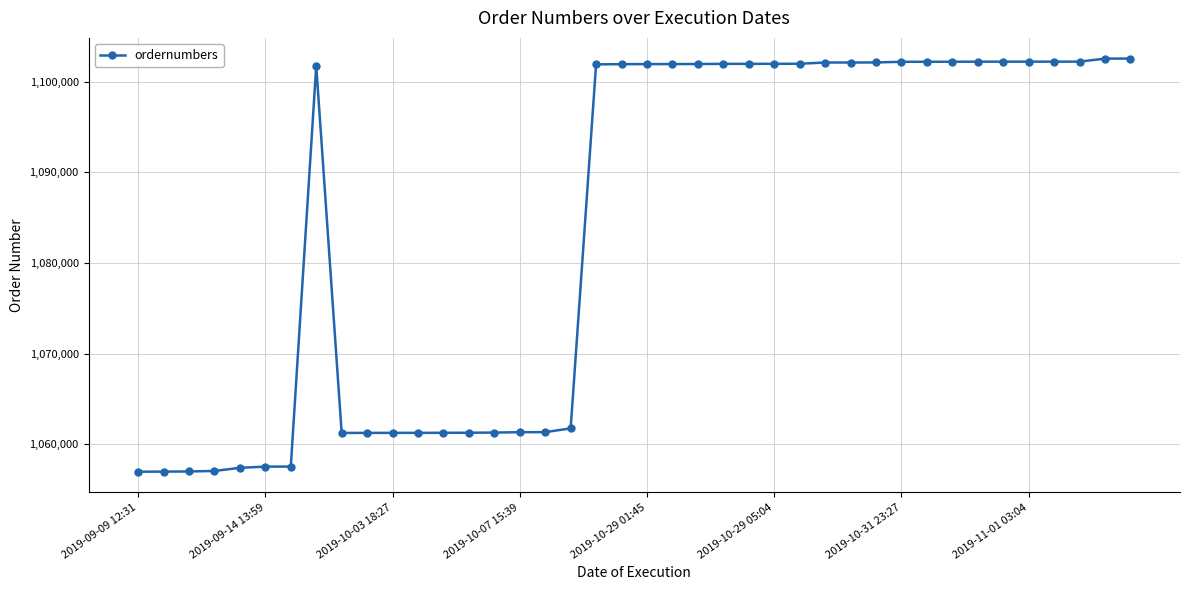

What is the value of the 19th point from the left?

1101924